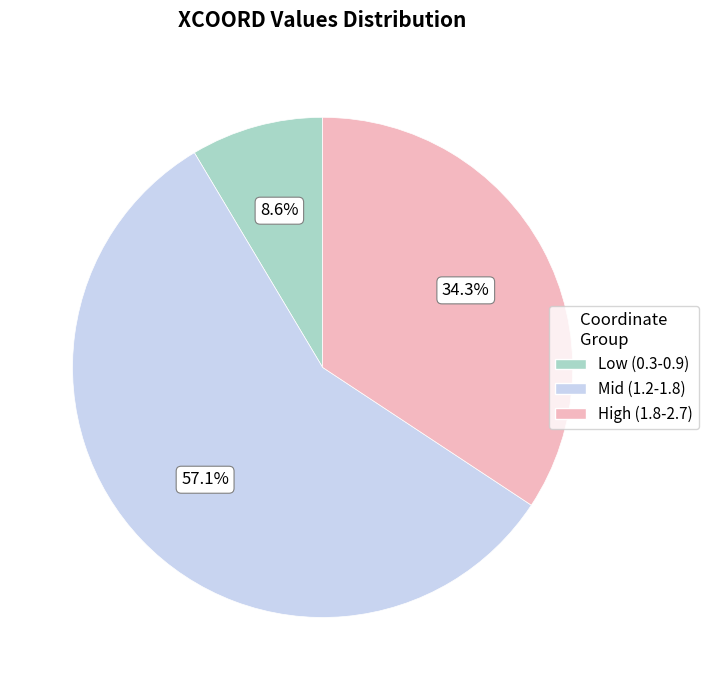

Is there any slice that represents more than half of the pie?

Yes